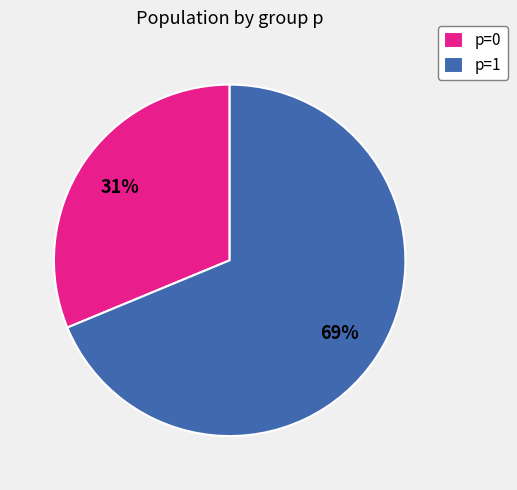

Combined, do p=1 and p=0 account for over 50%?

Yes